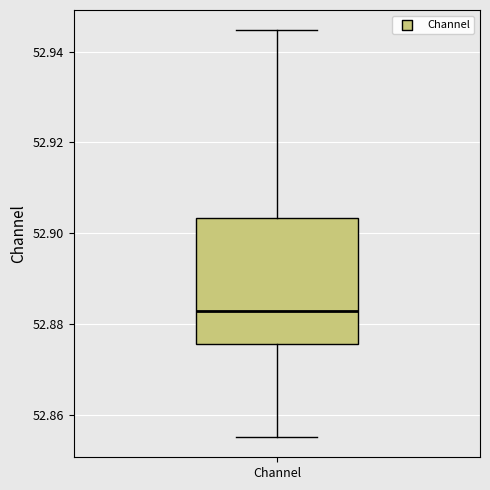

Read this box plot against the y-axis: the position of the median line, the range covered by the box, and the ends of both whiskers. The values are not printed on the chart, so give them approximately, as read against the axis.

median 52.882, box 52.876 to 52.904, whiskers 52.856 to 52.944